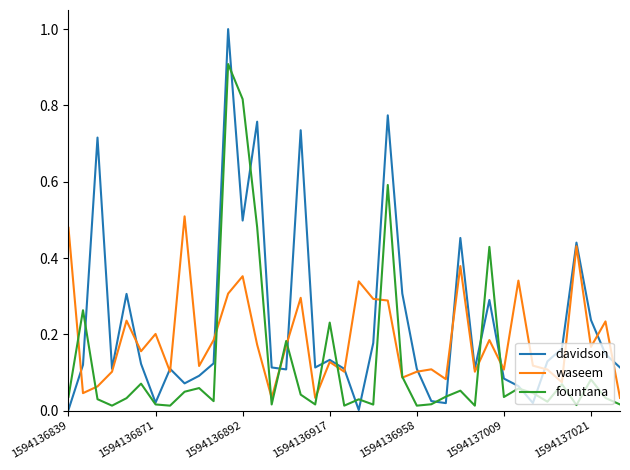

Which series has the widest spread of values?

davidson